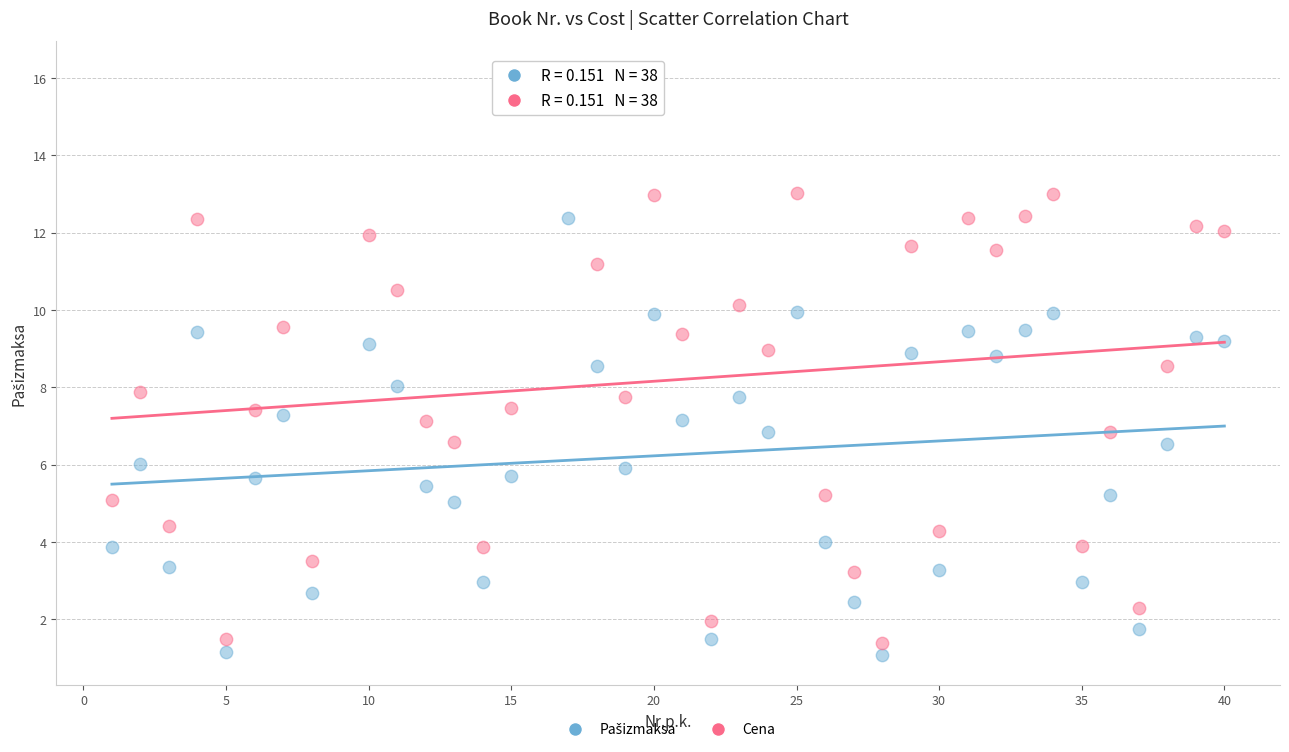

Across all data points, what is the range of X values (max minus min)?

39.0